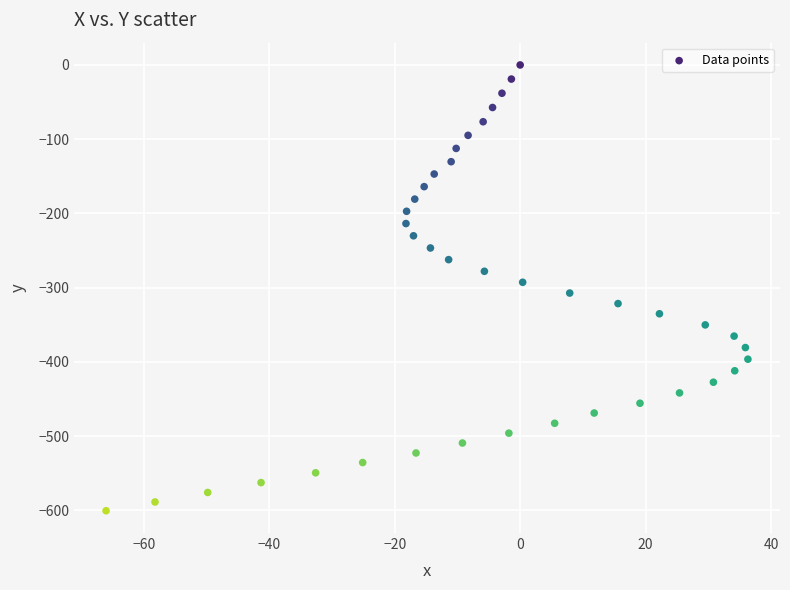

What is the range of X values (max minus min)?

102.3